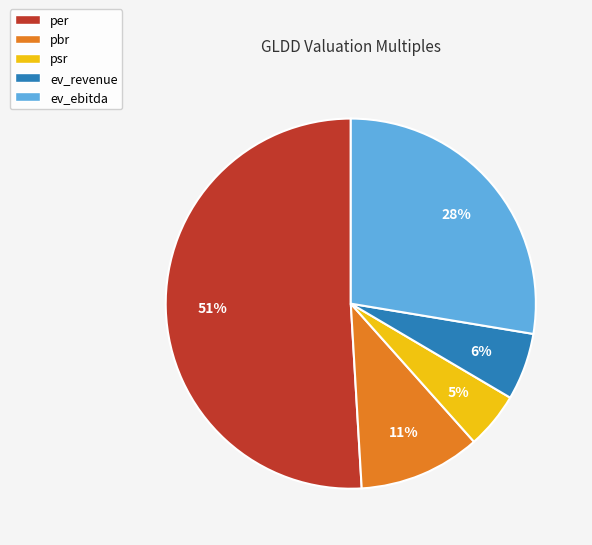

To the nearest percent, what portion does ev_revenue represent?

6%